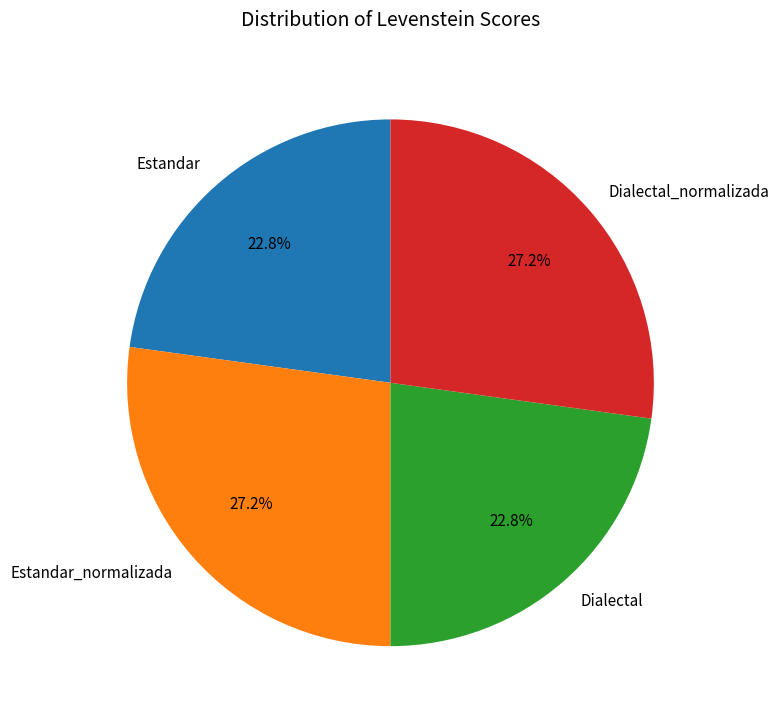

To the nearest percent, what is the difference between the largest and smallest slice percentages?

4%